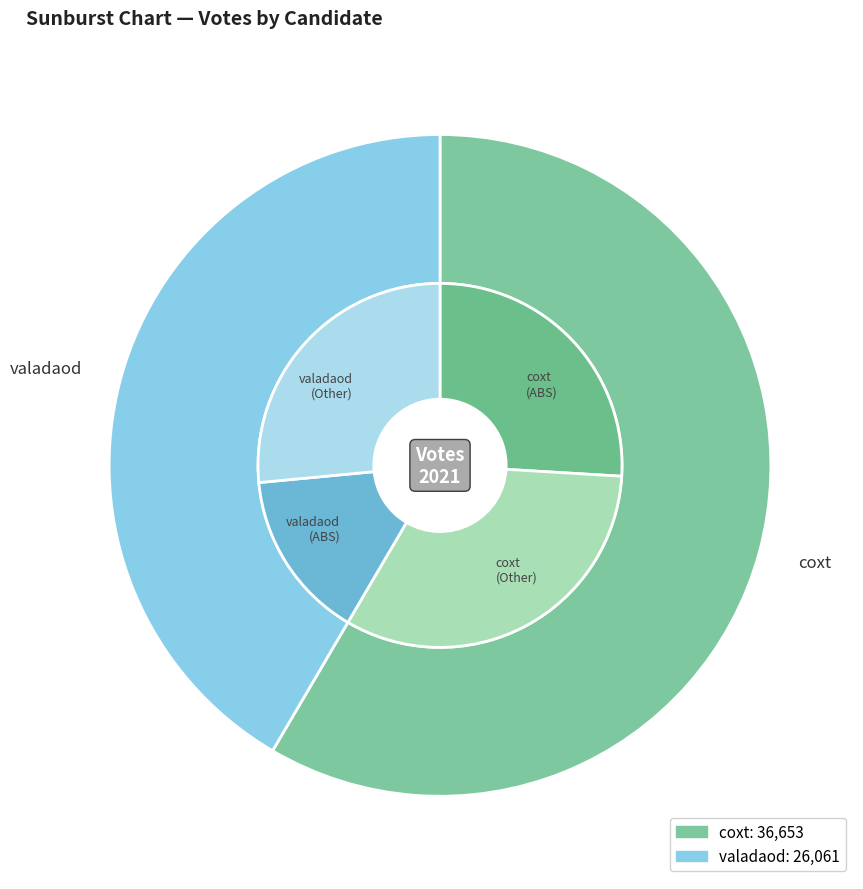

Which has a higher value, valadaod or coxt?

coxt